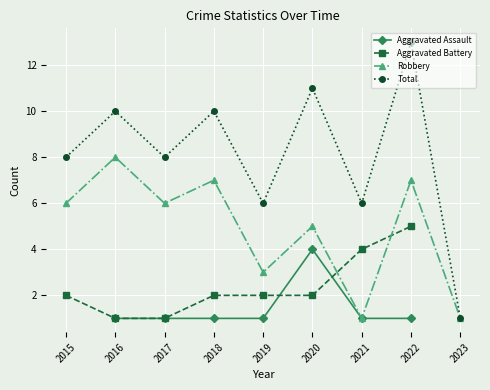

The value of Total at 2023 is 2. True or false?

False